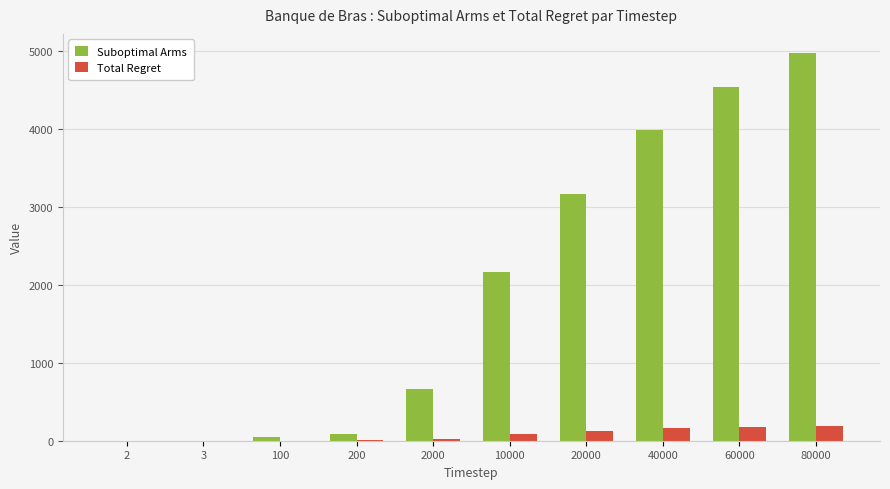

Which category has the highest value across all series?

80000